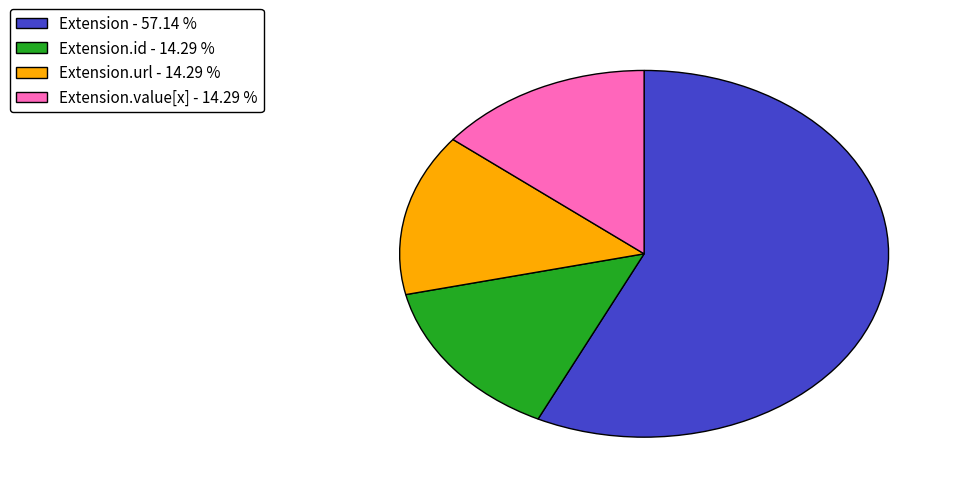

Which slice is the largest?

Extension - 57.14 %